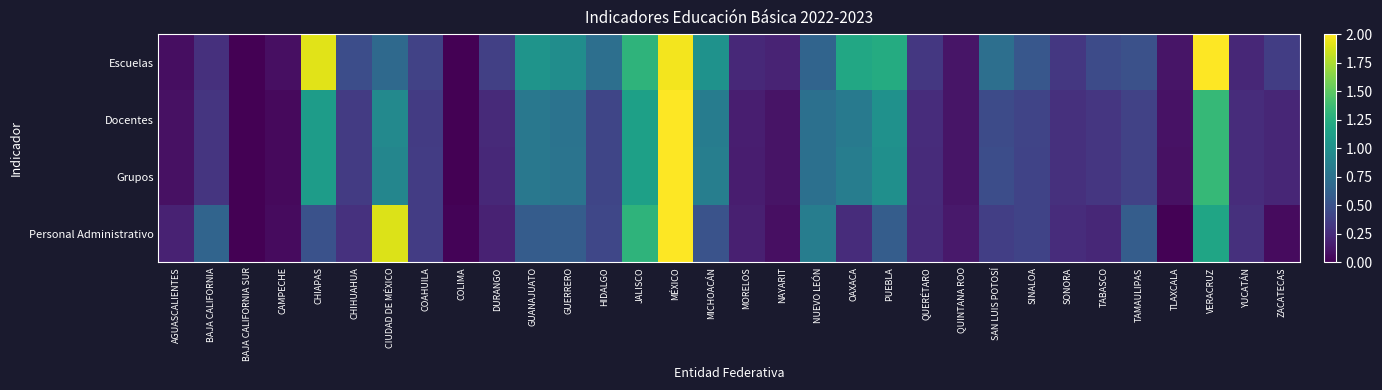

Between GUERRERO and MÉXICO, which series saw the biggest shift?

Personal Administrativo